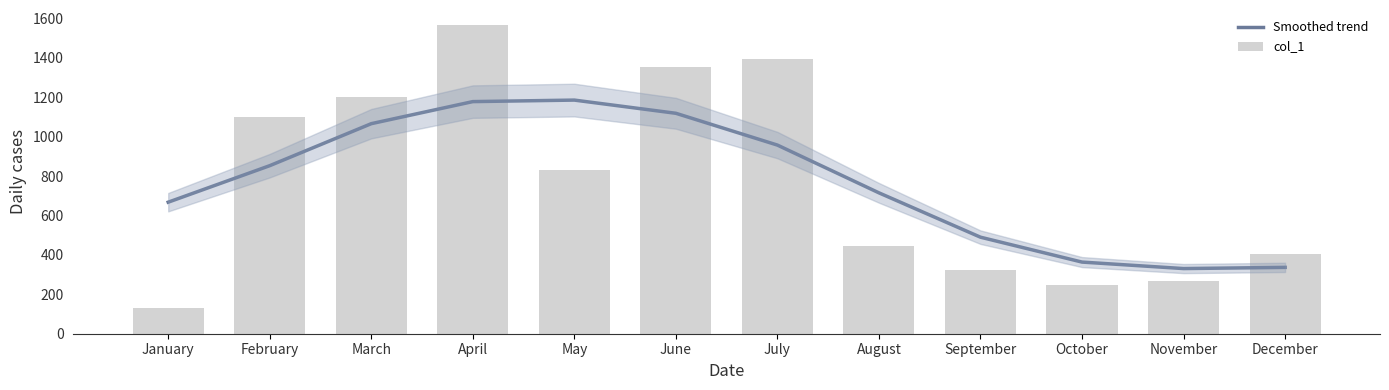

What is the average value of the col_1 series?

772.0